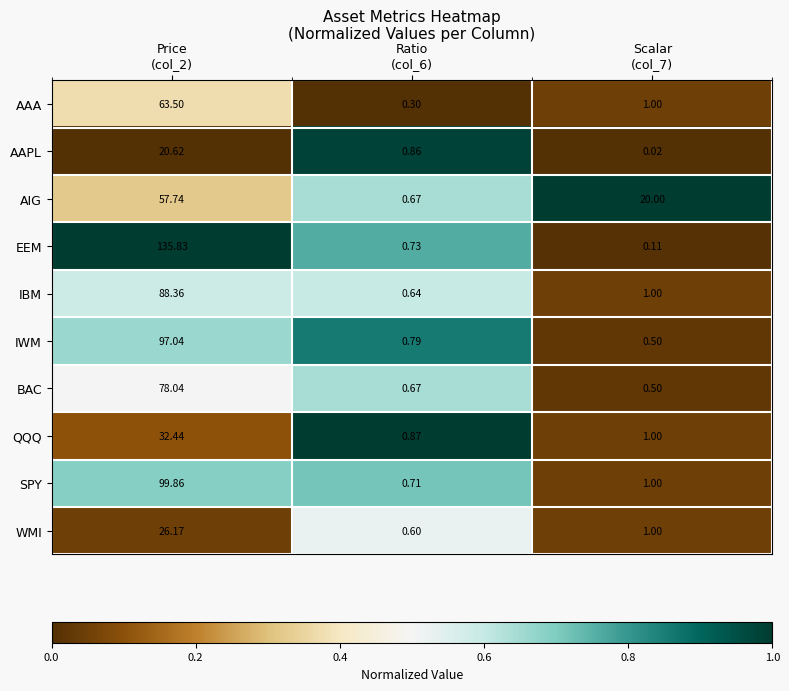

Rank the series by their maximum value, from highest to lowest.

EEM, SPY, IWM, IBM, BAC, AAA, AIG, QQQ, WMI, AAPL